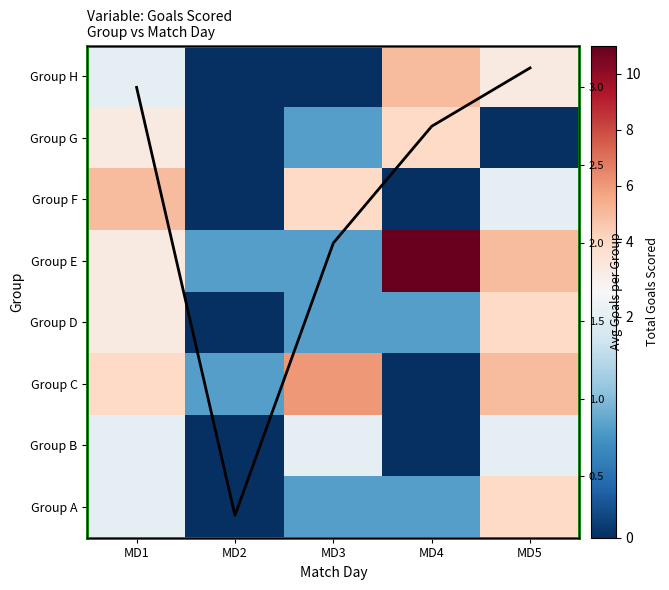

At which label does Group G reach its peak?

MD4